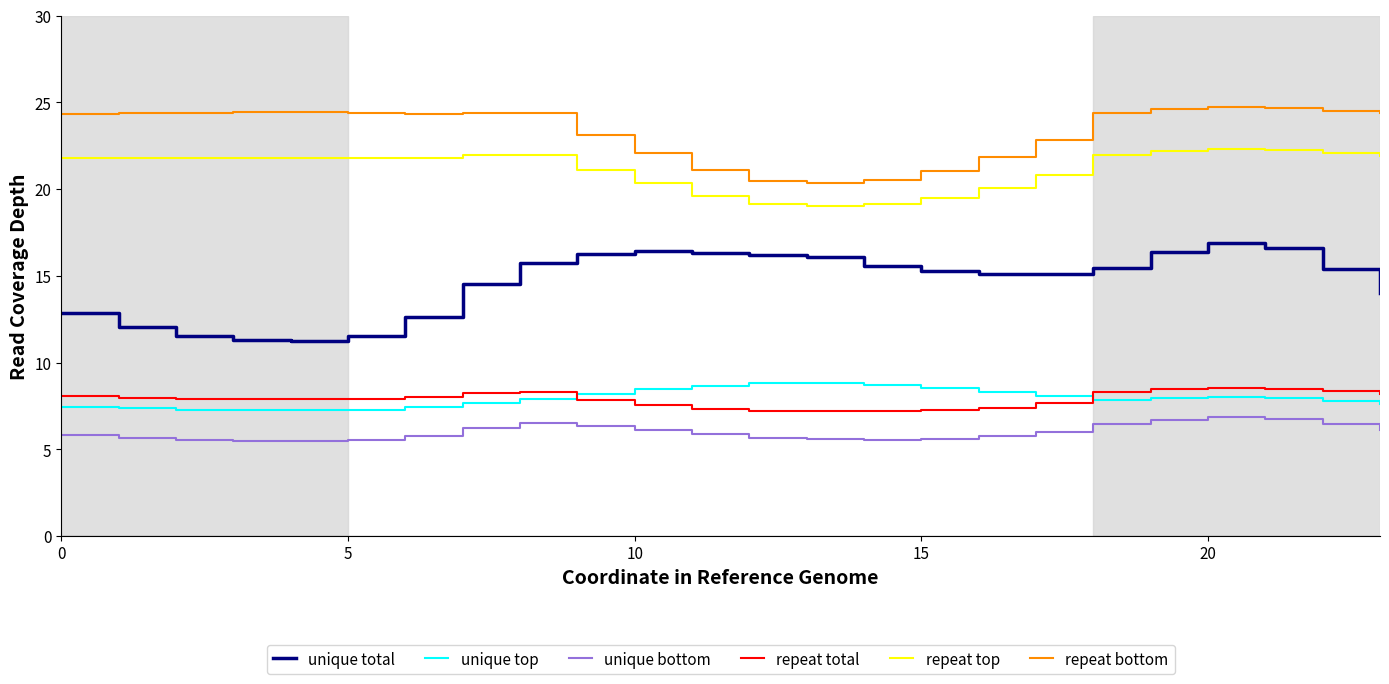

Which series has the widest spread of values?

unique total